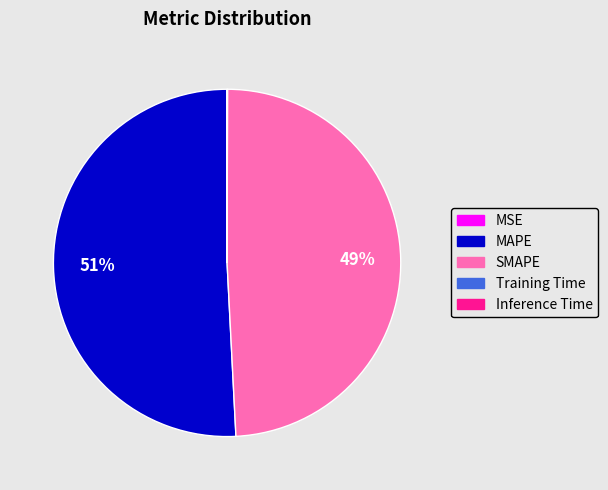

Which slice is the largest?

MAPE